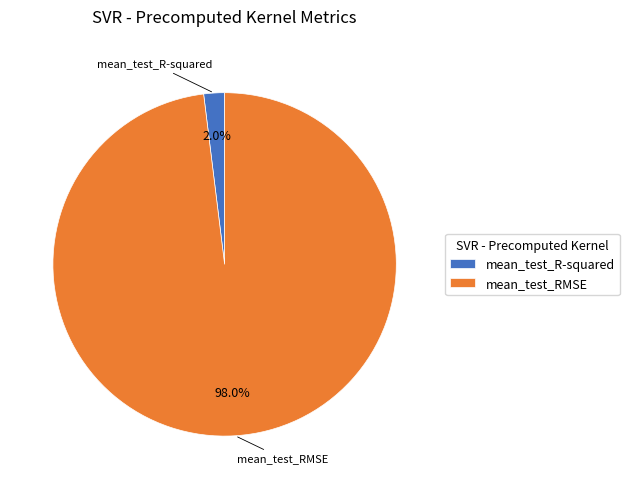

To the nearest percent, what is the difference between the mean_test_R-squared and mean_test_RMSE slice percentages?

96%